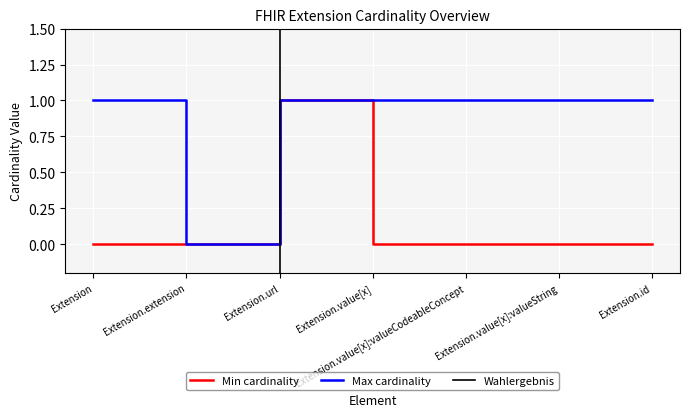

What is the label of the 3rd point from the right?

Extension.value[x]:valueCodeableConcept